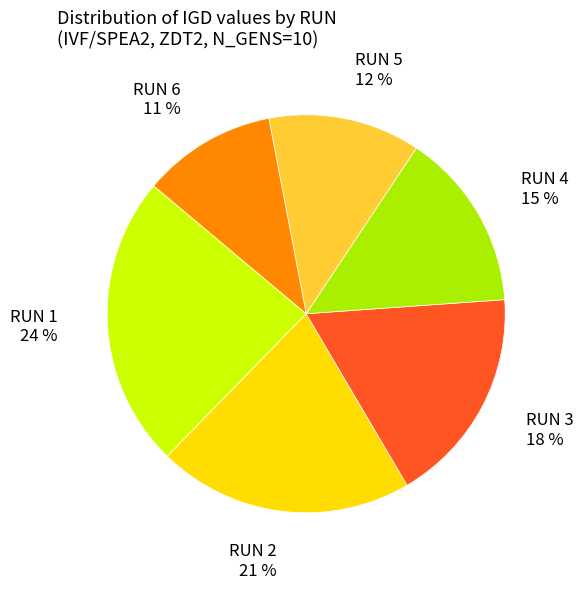

Is the sum of RUN 3 and RUN 4 greater than half?

No